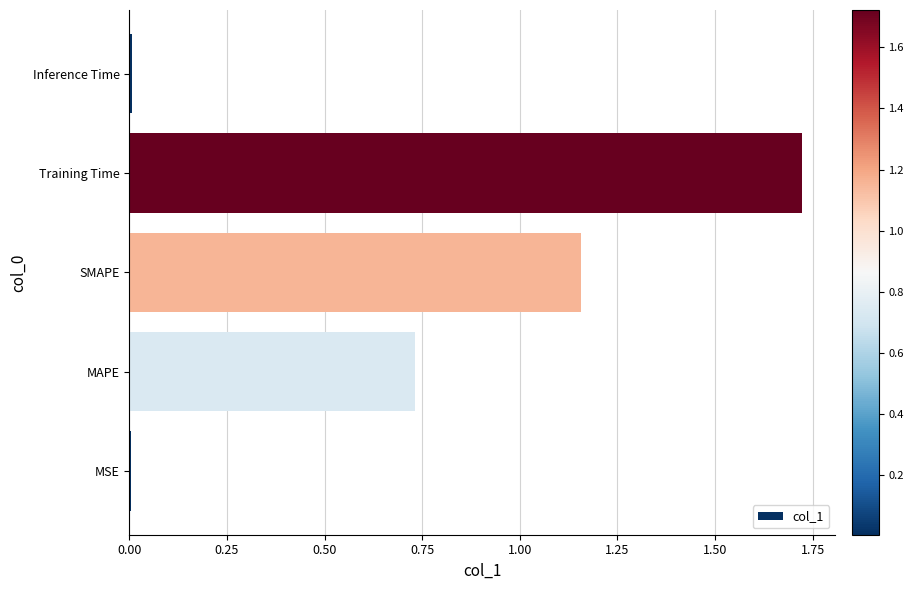

Are the bars horizontal?

Yes